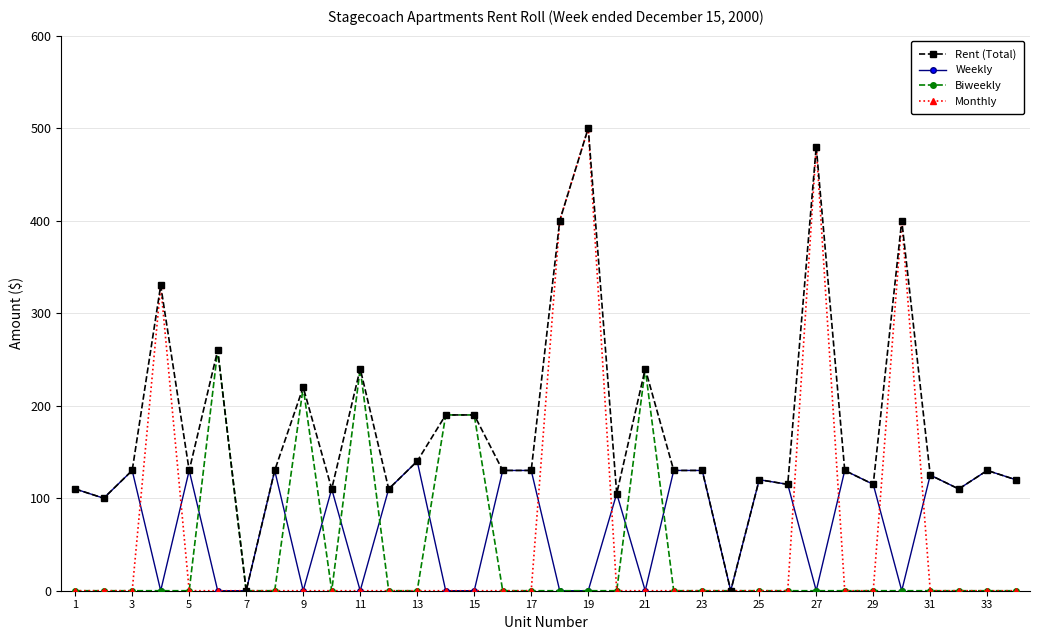

Which series has the largest total across all categories?

Rent (Total)